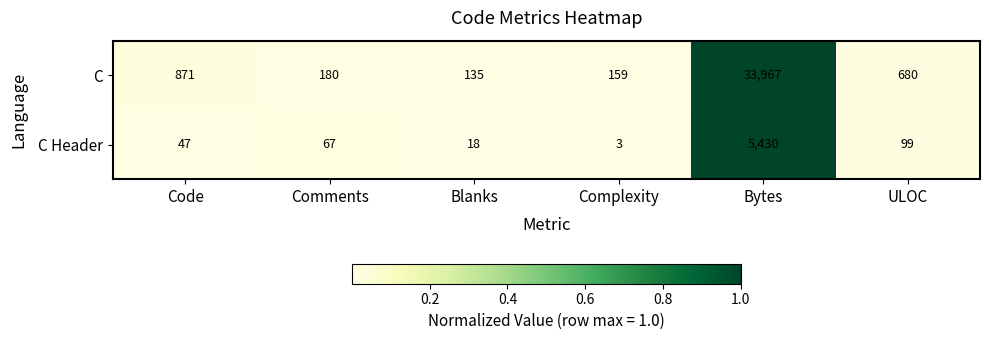

Which label corresponds to the smallest value in the chart?

Complexity